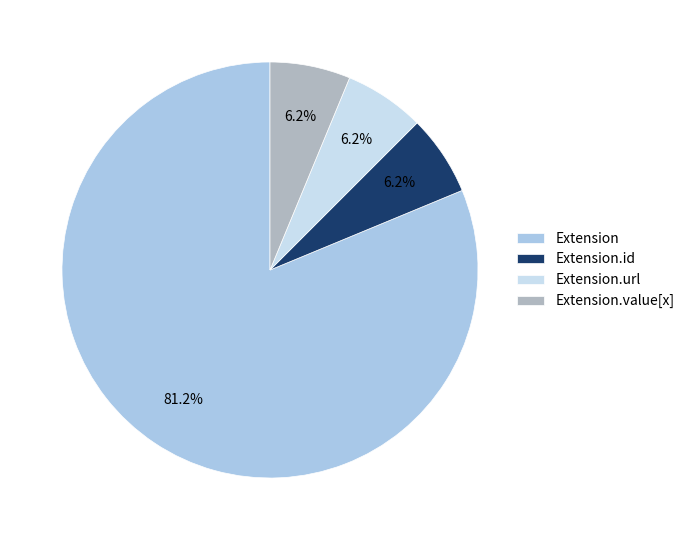

To the nearest percent, what is the average slice percentage?

25%